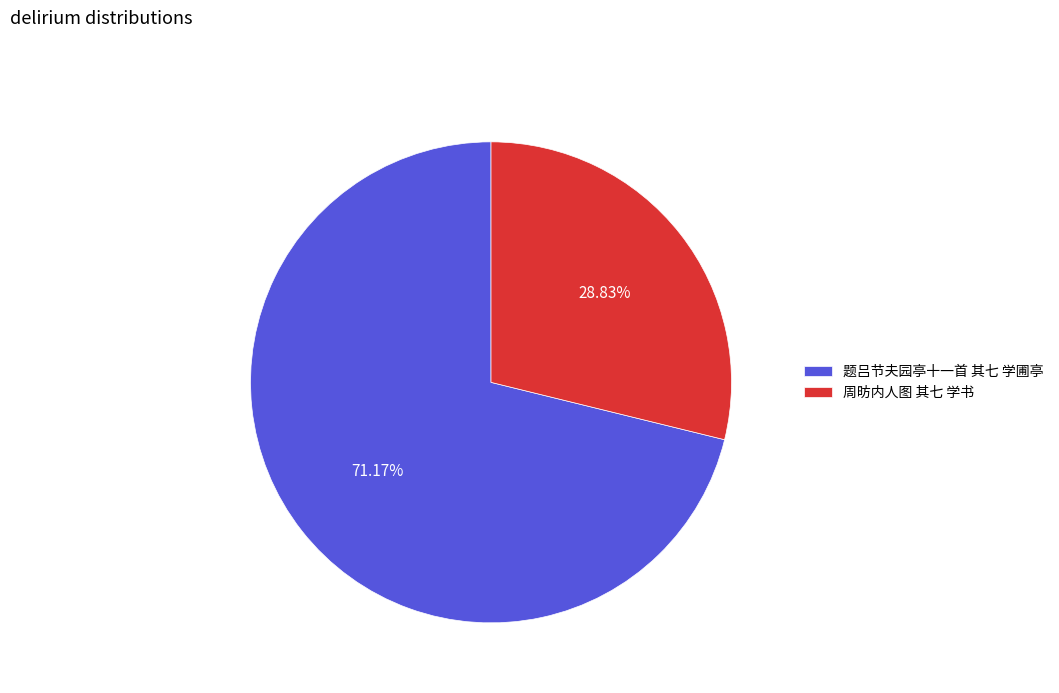

What is the largest slice in the pie chart?

题吕节夫园亭十一首 其七 学圃亭